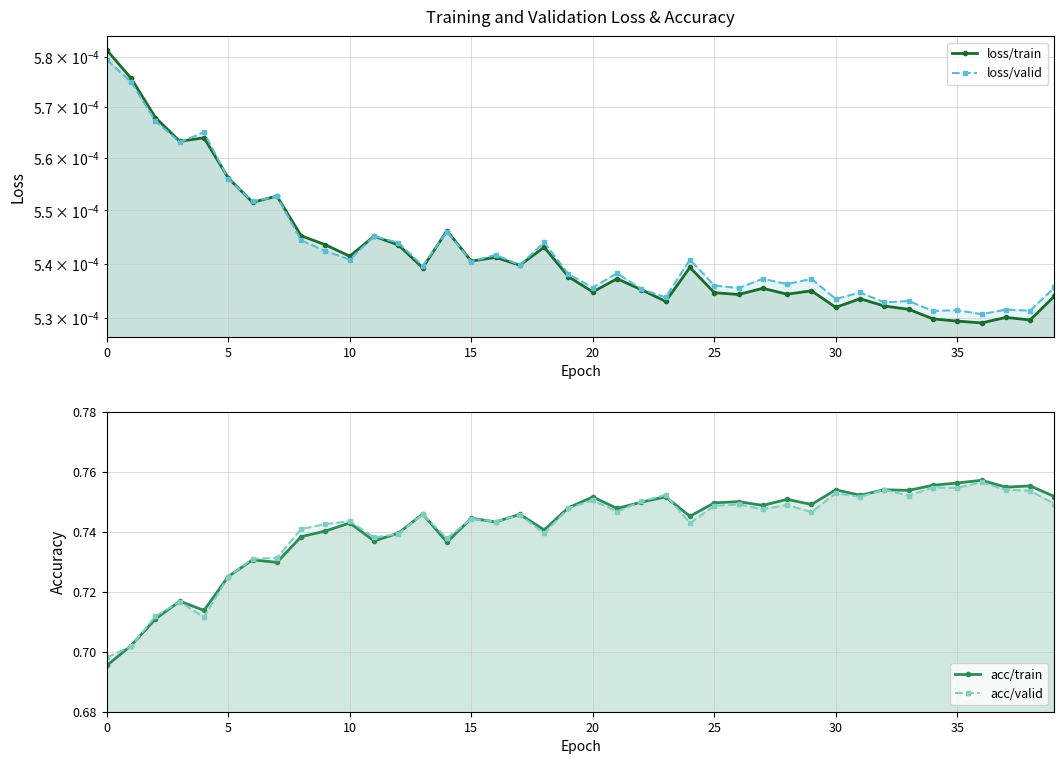

What is the label of the 30th point from the left?

29